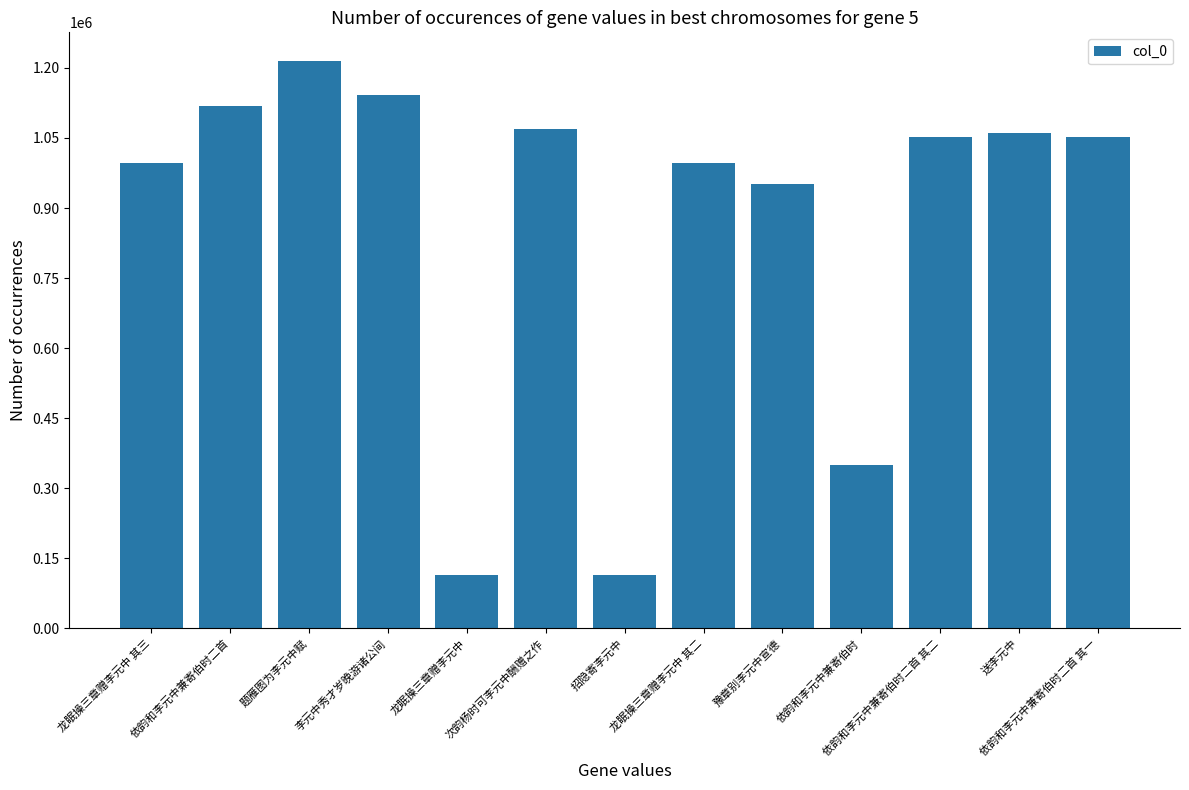

What is the greatest value displayed?

1215365